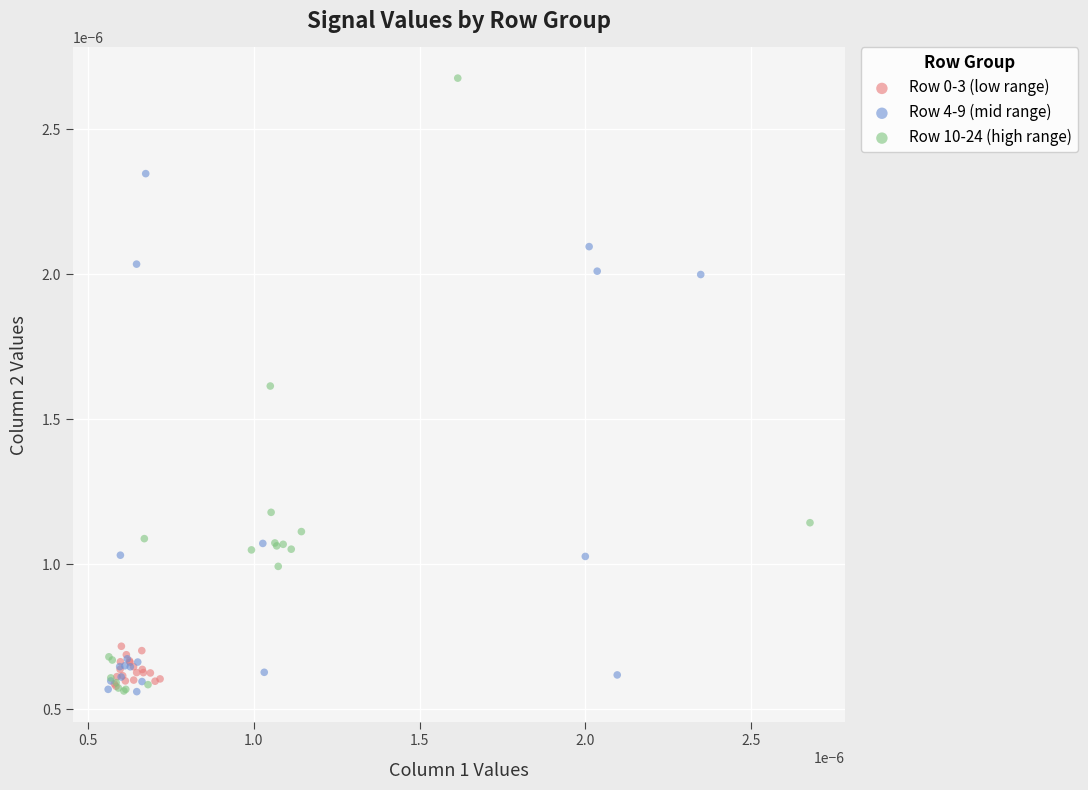

Which series contains the highest Y value?

Row 10-24 (high range)